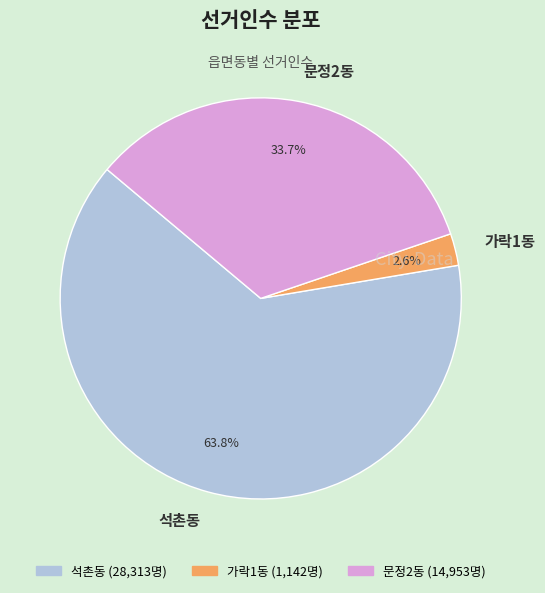

To the nearest percent, what is the average slice percentage?

33%